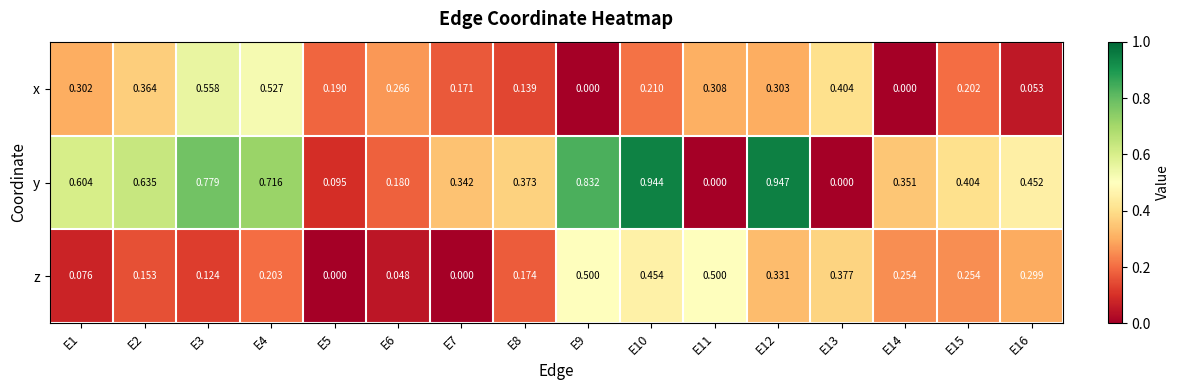

How many positive values does the z series have?

14